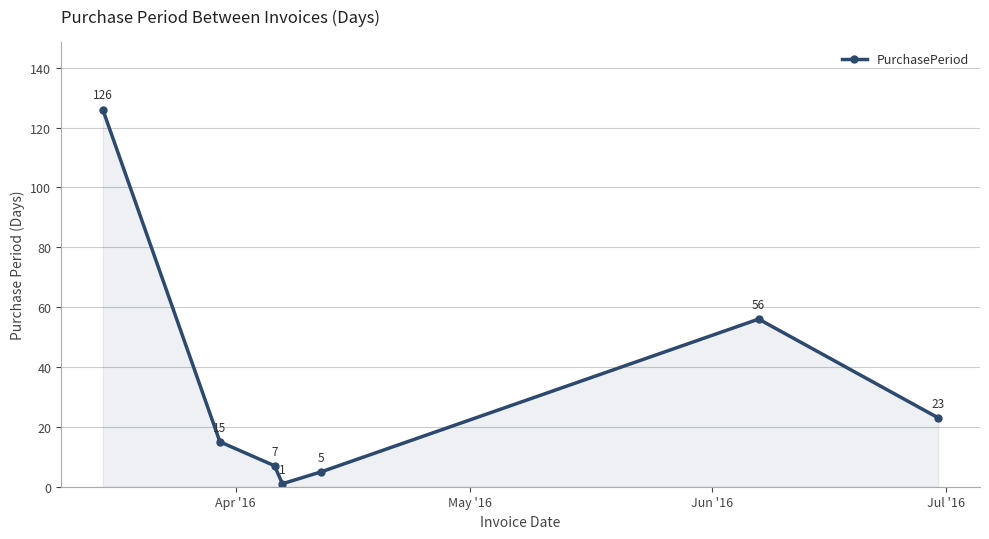

What is the value of the 6th point from the left?

56